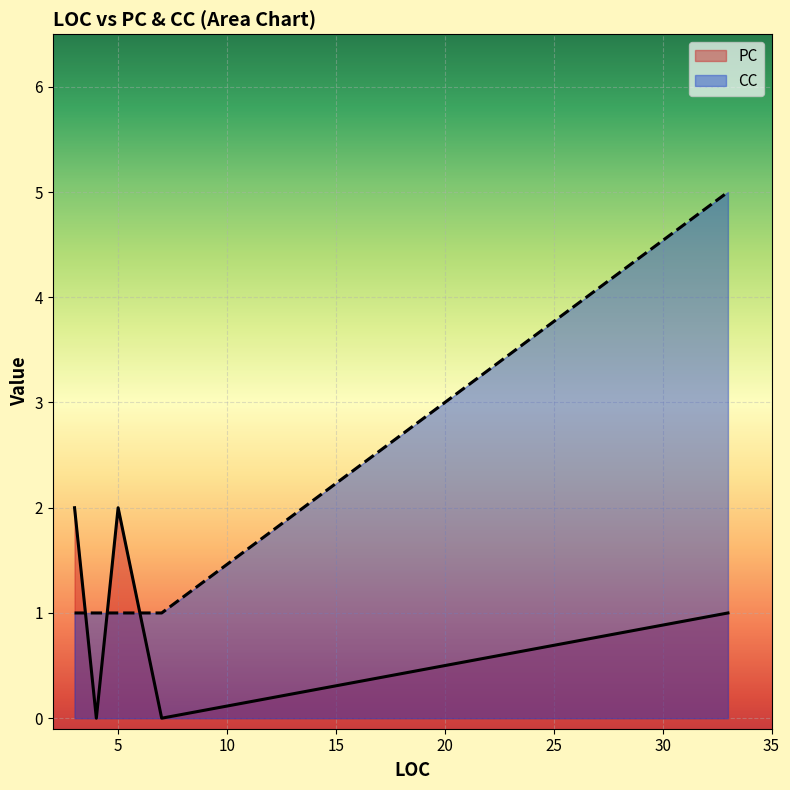

Which series ends up on top after the final intersection of PC and CC?

CC